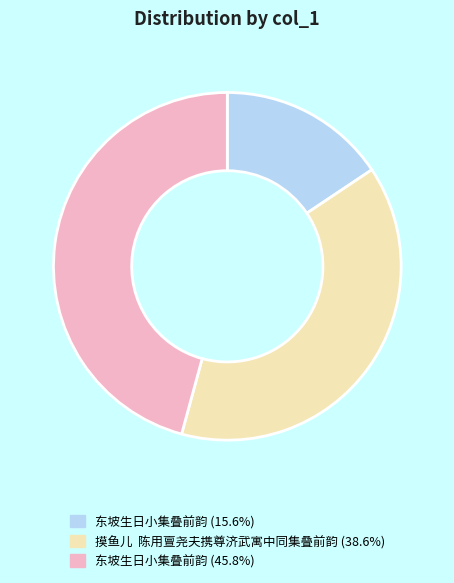

Is there a majority slice in this chart?

No